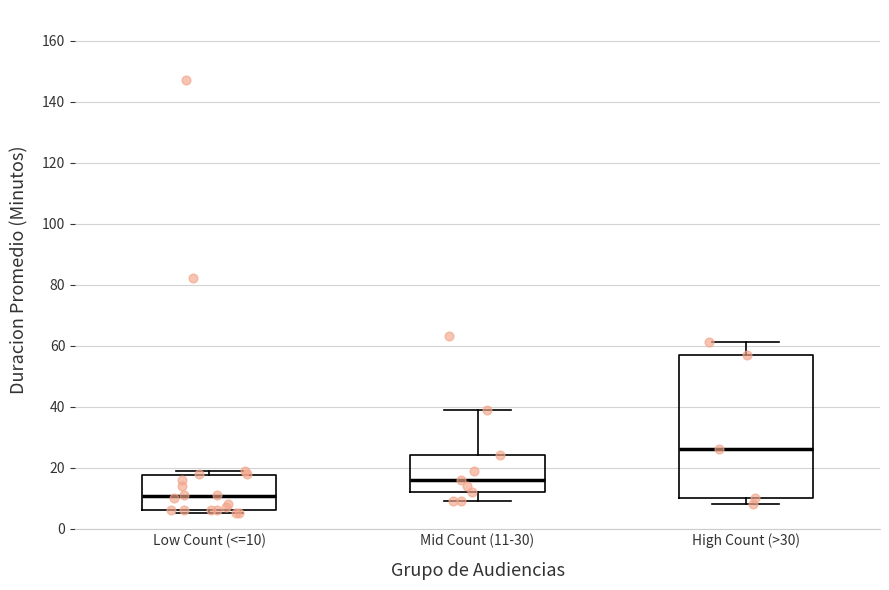

Reading left to right, read every box against the y-axis: the position of its median line, the range the box covers, and the ends of its whiskers. The values are not printed on the chart, so give them approximately, as read against the axis.

Low Count (<=10): median 10, box 6 to 18, whiskers 6 (just below the box's lower edge) to 20
Mid Count (11-30): median 16, box 12 to 24, whiskers 10 to 40
High Count (>30): median 26, box 10 to 58, whiskers 8 to 62